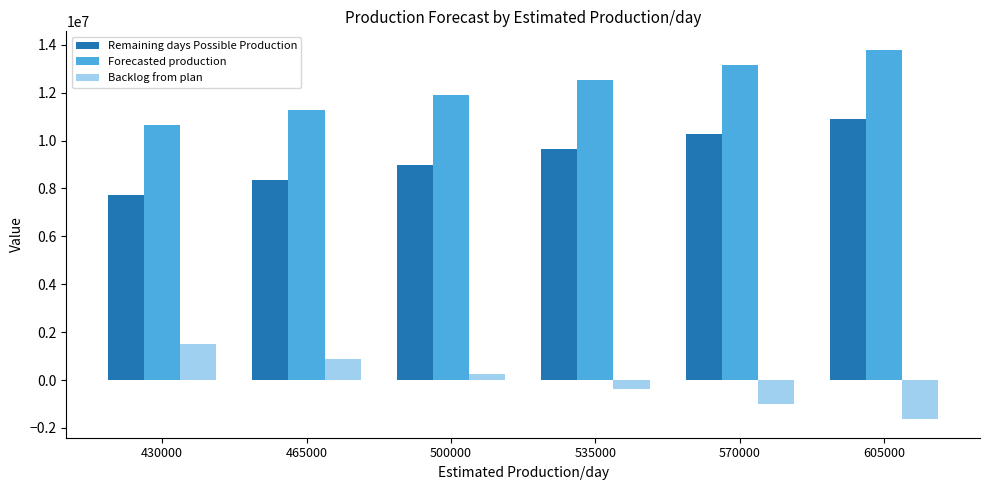

Which series has the largest total across all categories?

Forecasted production